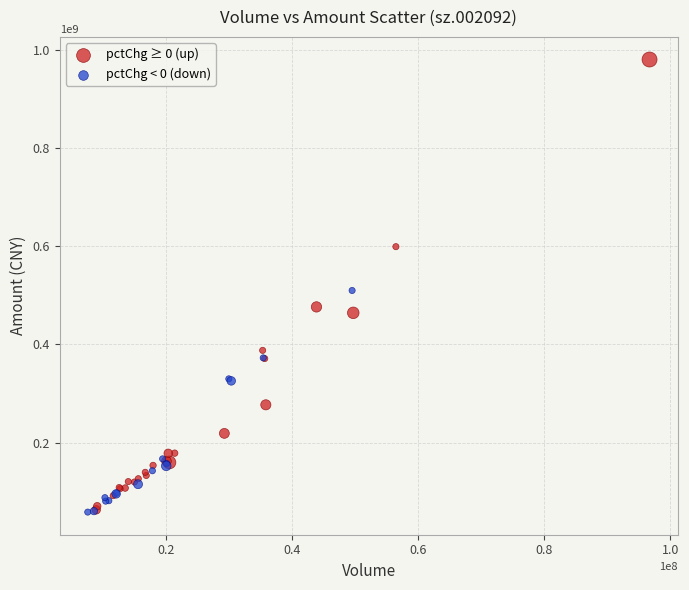

Which series has the largest Y range (max minus min)?

pctChg ≥ 0 (up)